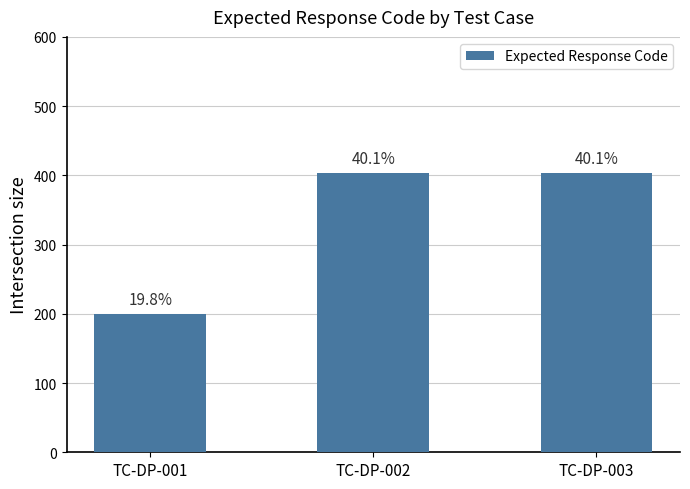

What is the sum of the values at TC-DP-003 and TC-DP-001?

604